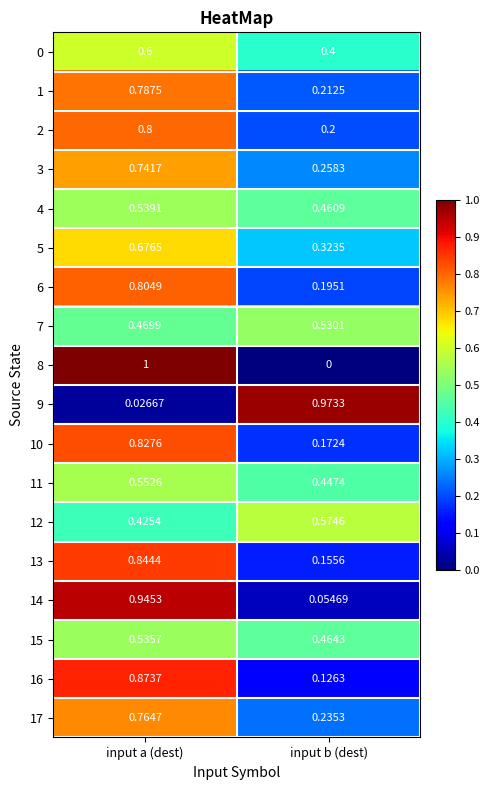

Which series has the largest range (max minus min)?

8